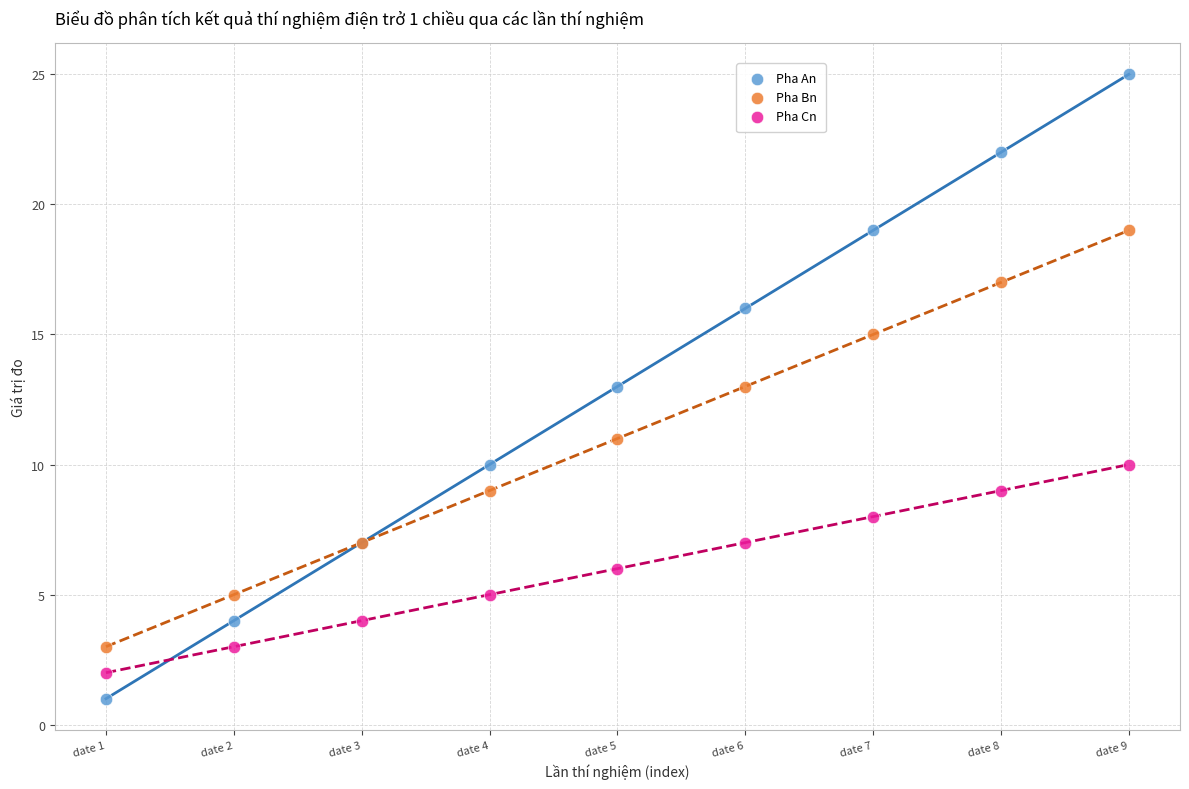

Which series contains the highest Y value?

Pha An